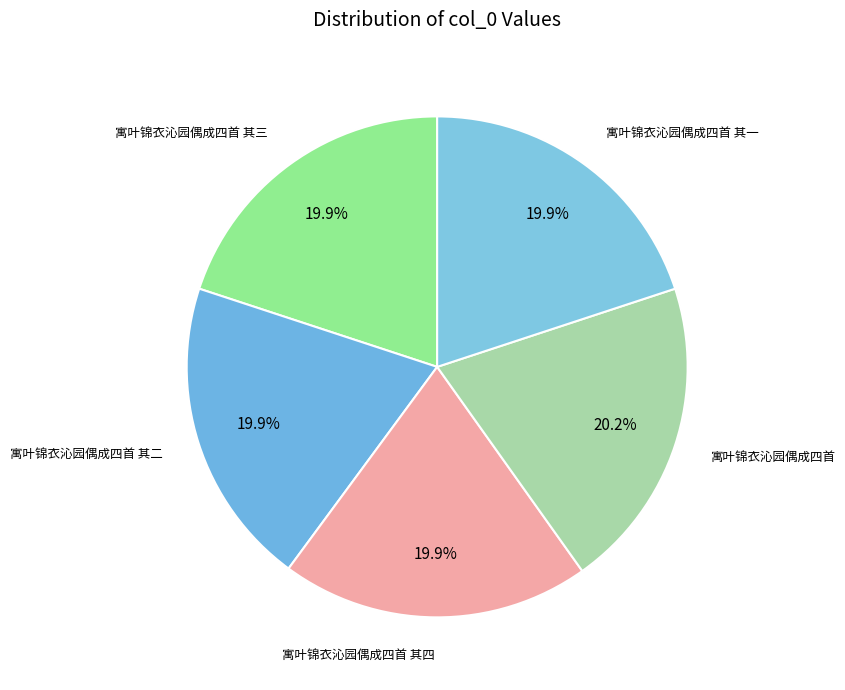

How many segments does this pie chart have?

5